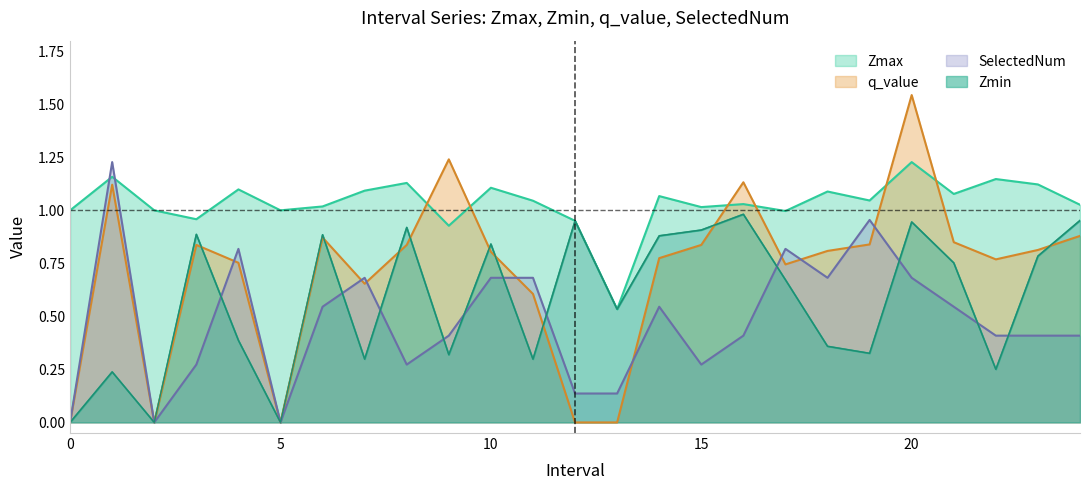

What is the value of the Zmin point at the 22nd from the left?

0.8